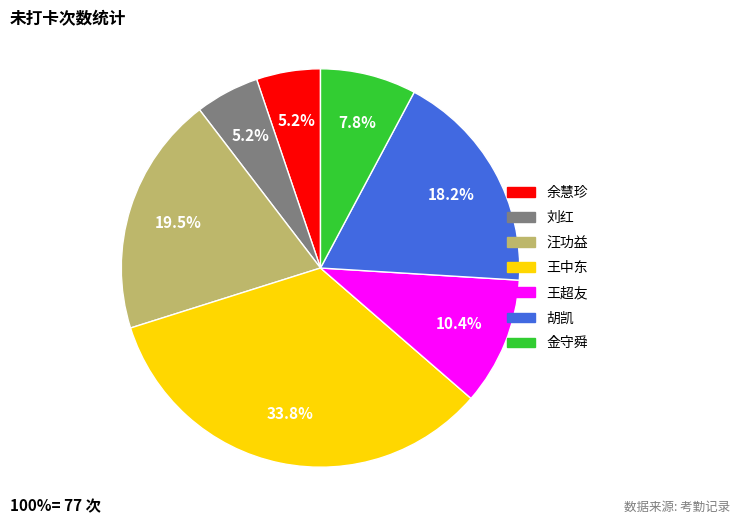

Do 王超友 and 余慧珍 together represent more than half of the pie?

No